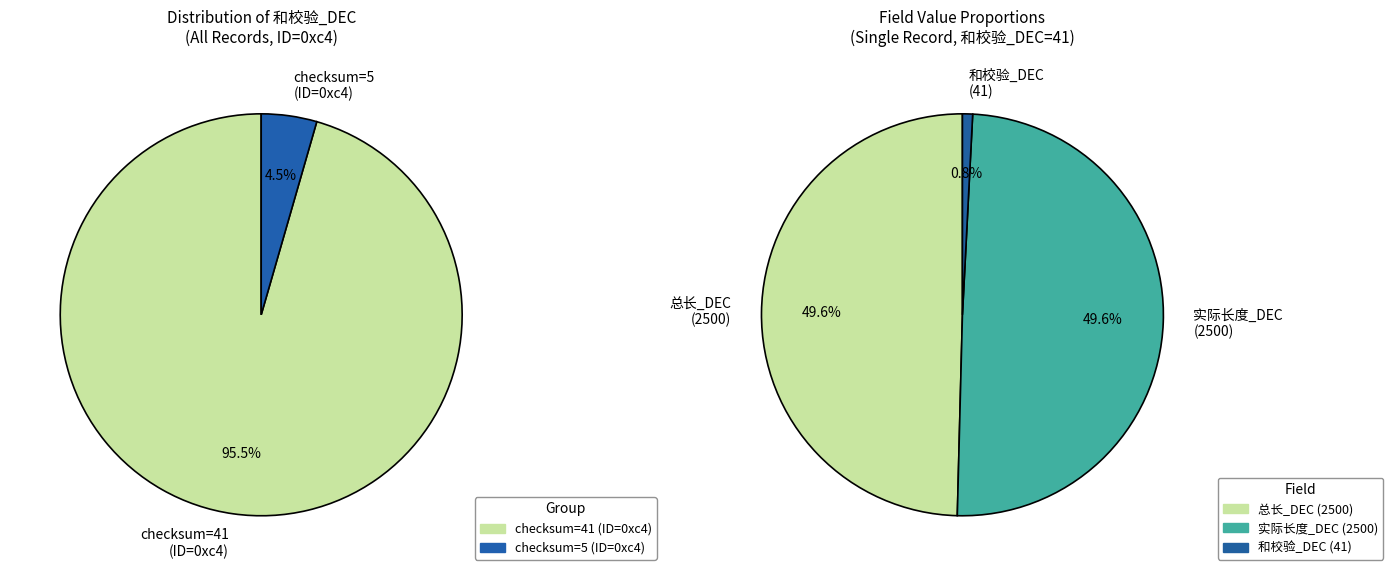

Does any single category account for the majority?

No